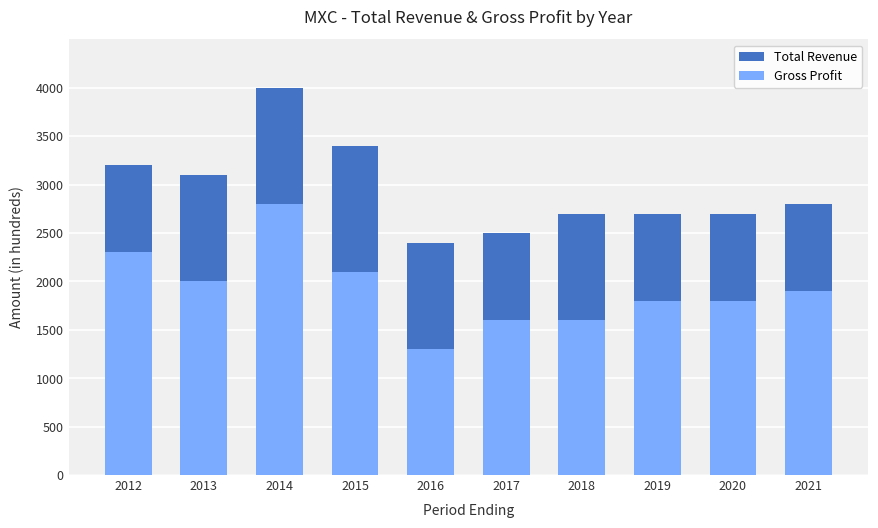

What is the sum of all Total Revenue values?

29500